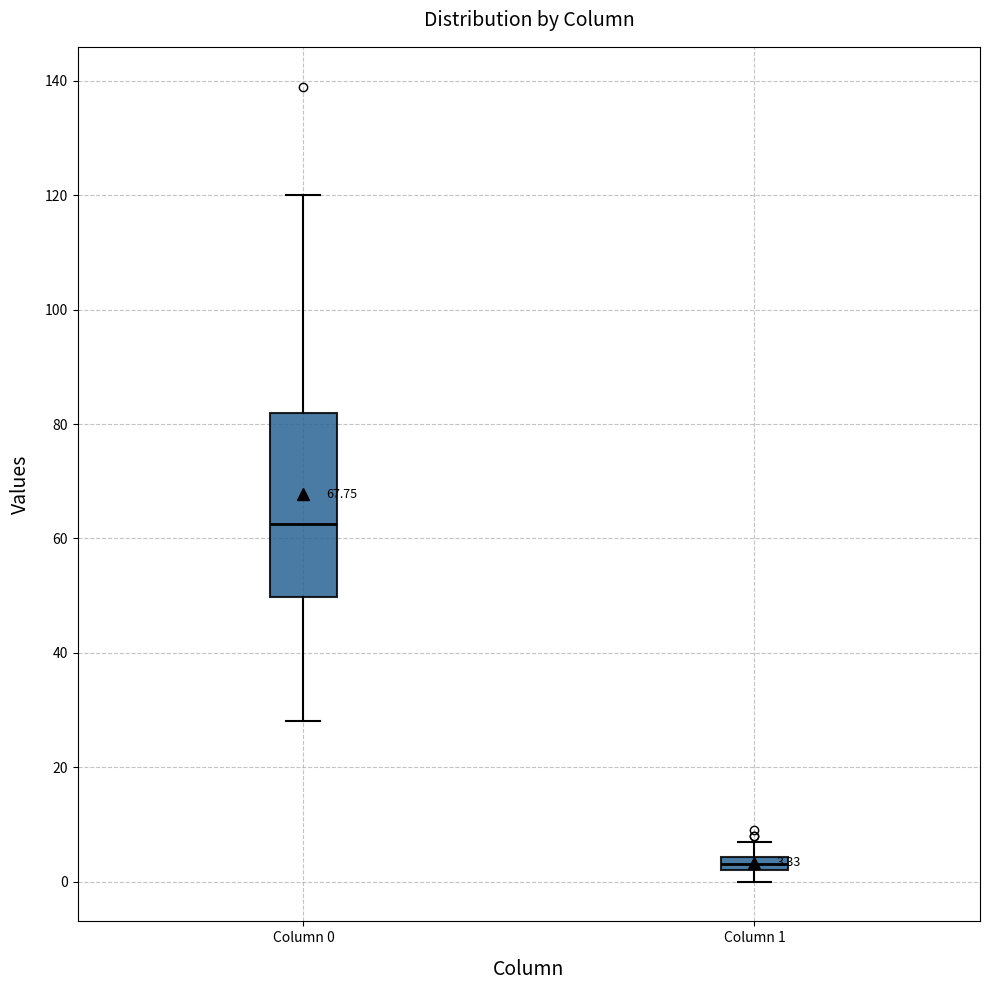

Which box is the tallest, from its lower edge to its upper edge?

Column 0